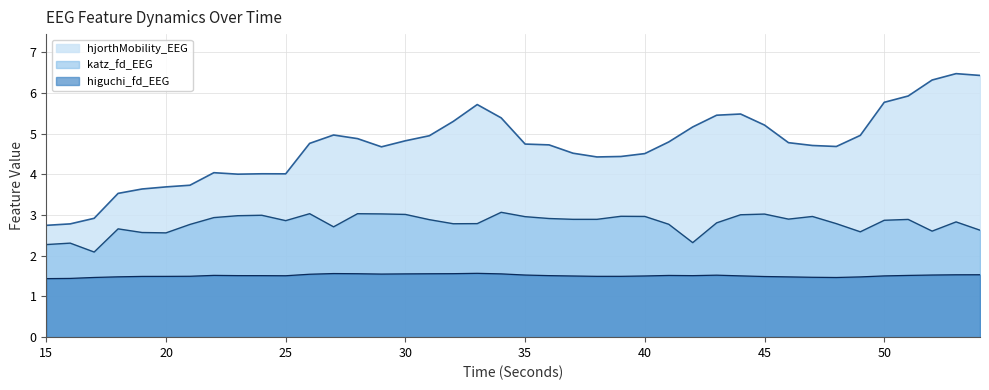

What is the approximate value of katz_fd_EEG at 22?

2.9